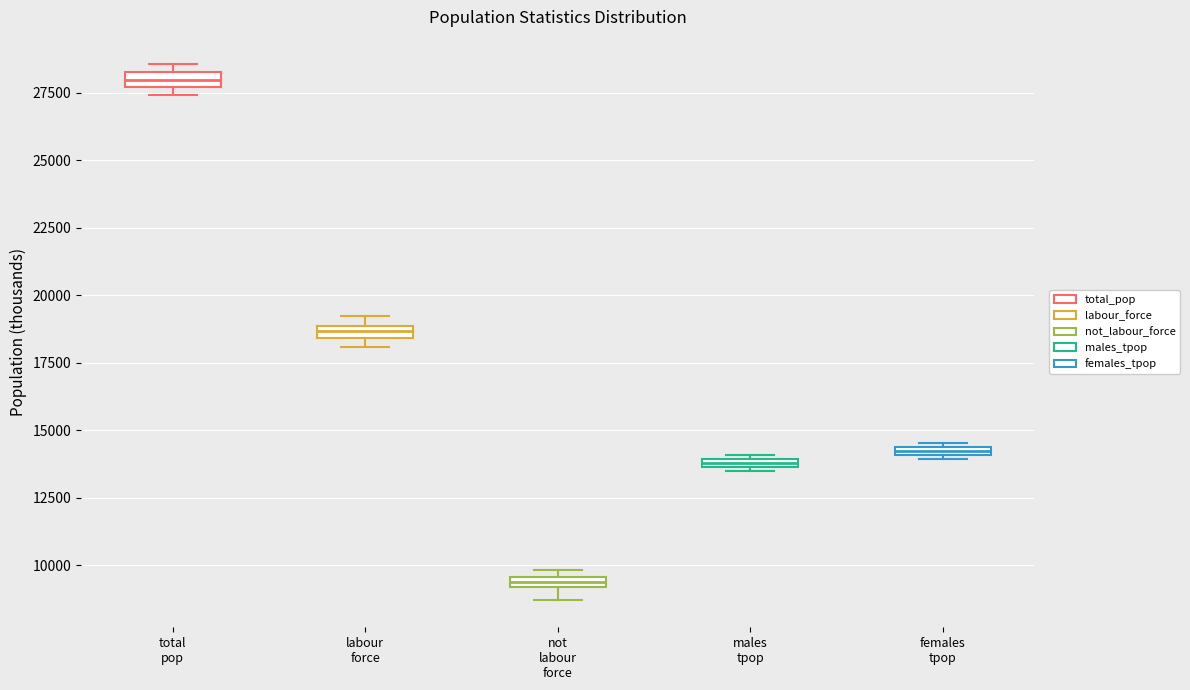

Where is the lower edge of the box for females tpop on the y-axis? The values are not printed on the chart, so give them approximately, as read against the axis.

14000